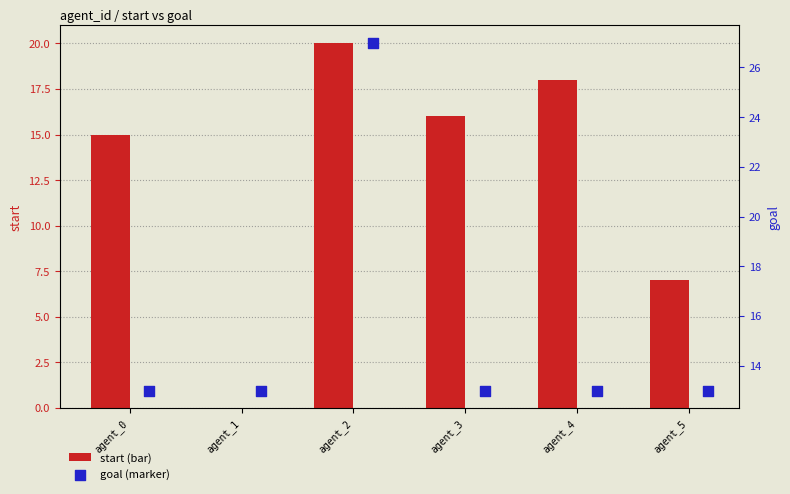

Which series has the largest Y range (max minus min)?

start